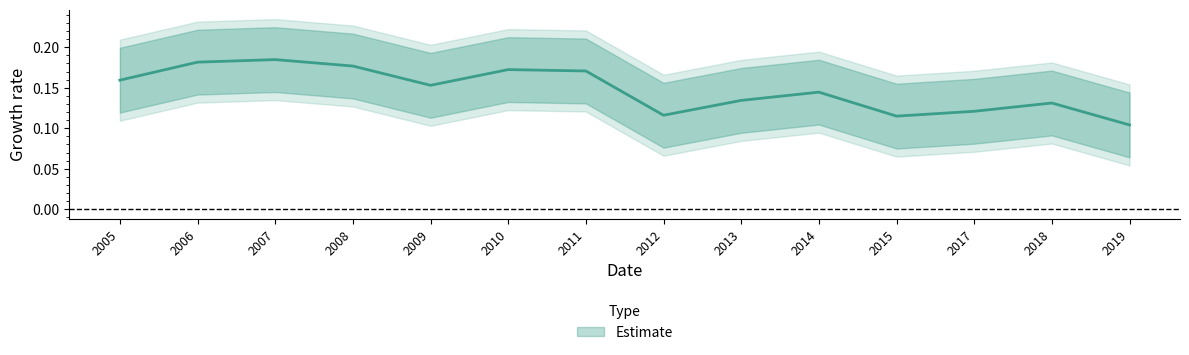

What position from the left is 2013-01-15?

9